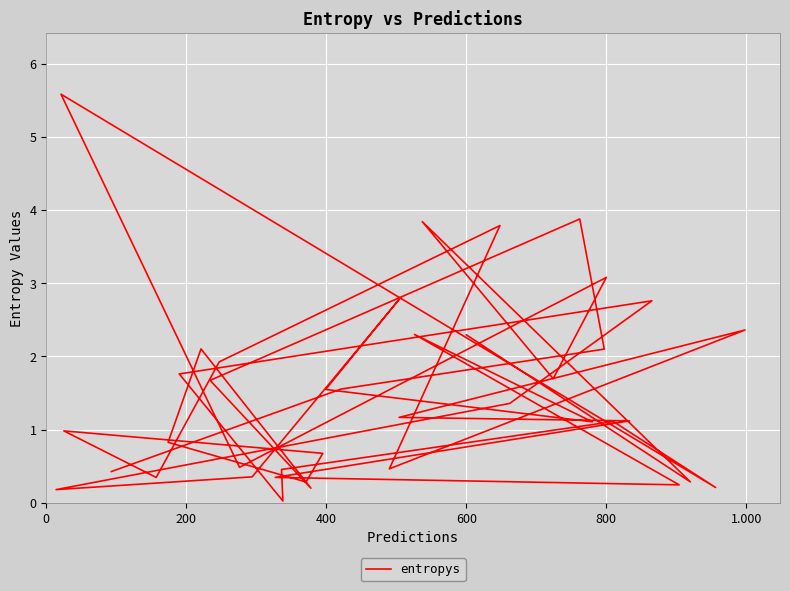

At which category does the data reach its first local peak?

400